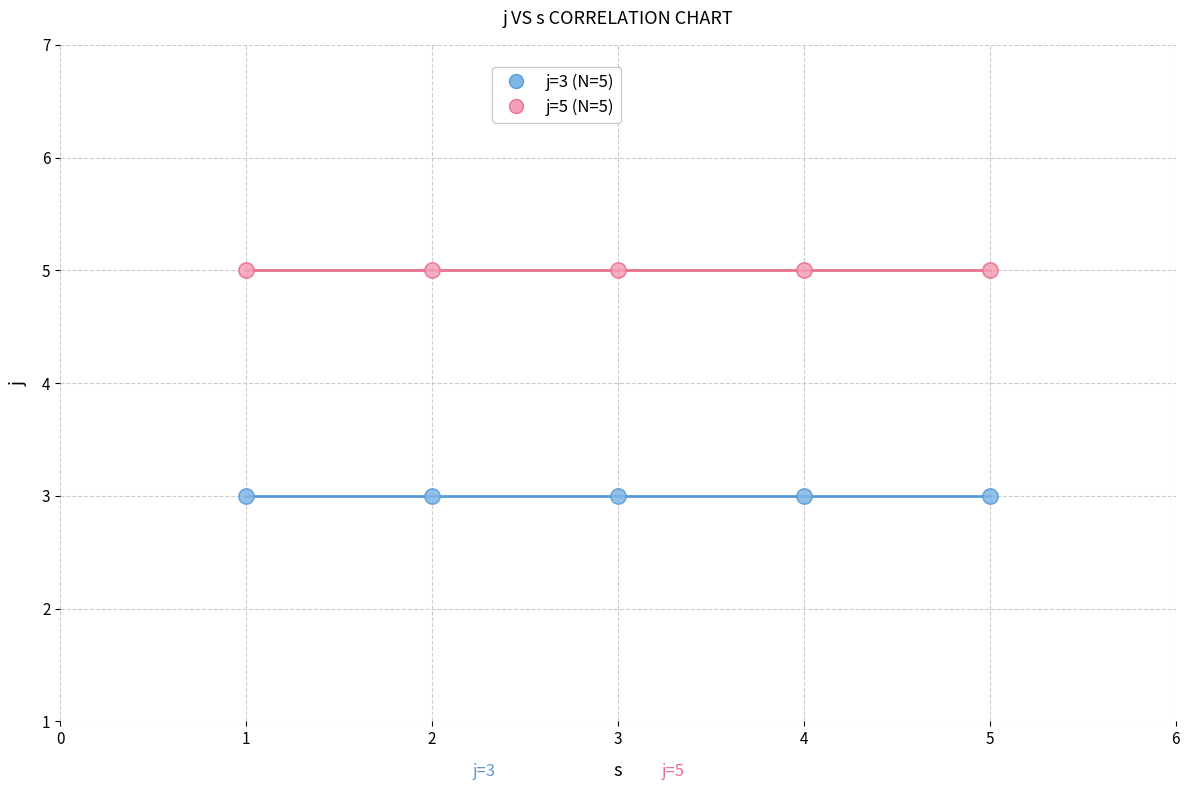

Across all data points, what is the average X value?

3